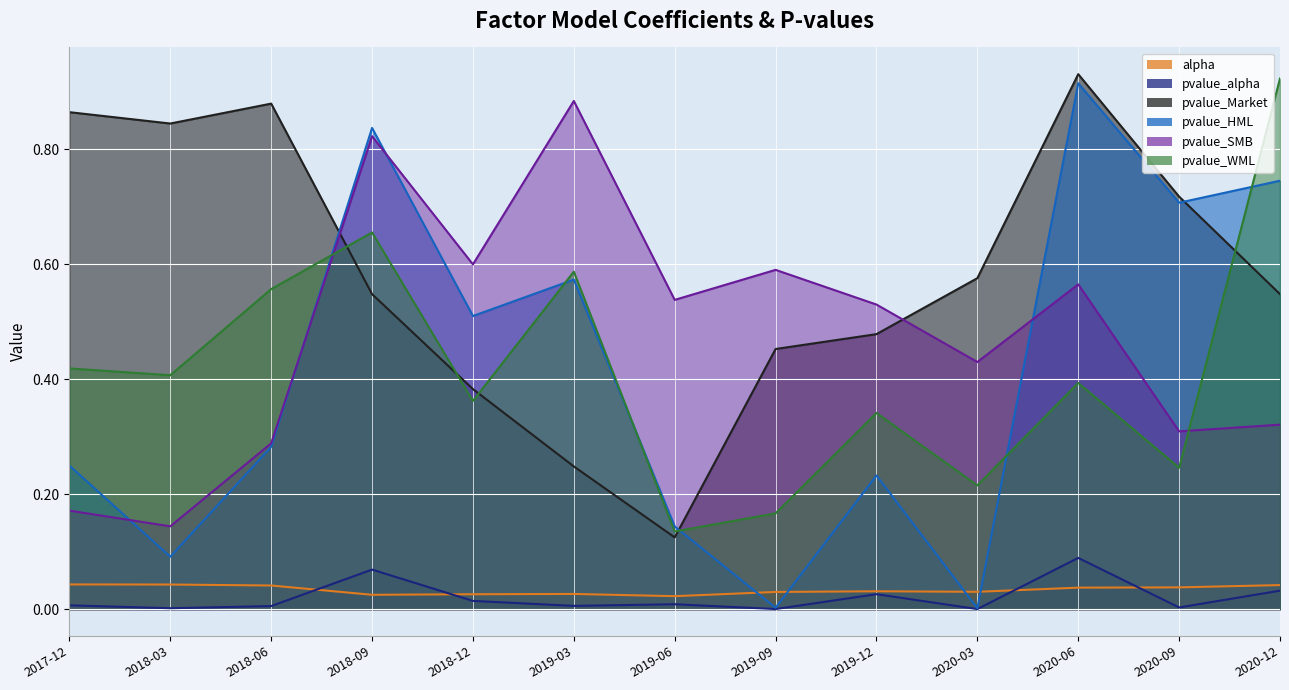

What is the difference between the pvalue_WML values at 2020-03 and 2019-03?

0.4